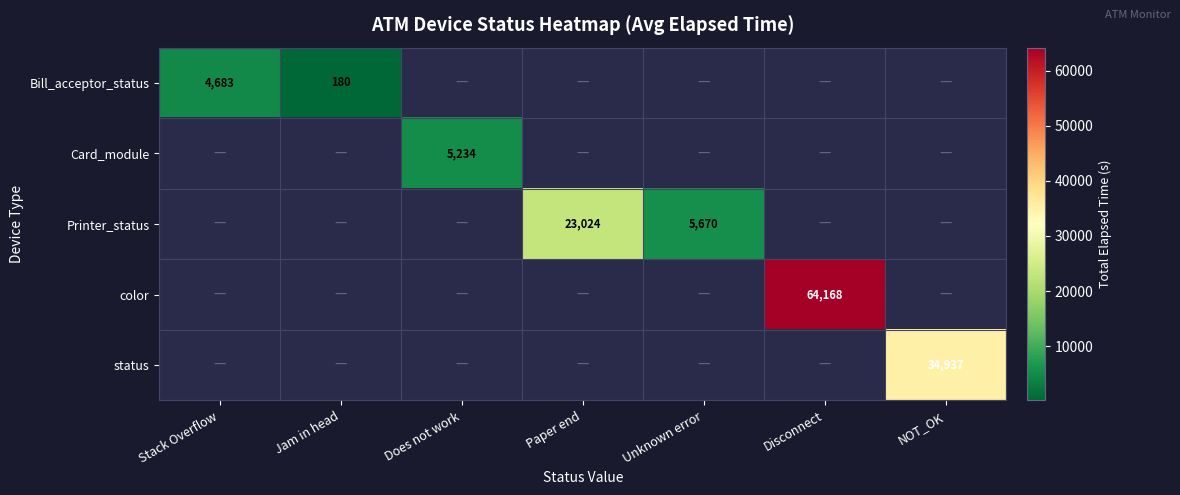

The Printer_status series shows 9283 at Paper end. True or false?

False